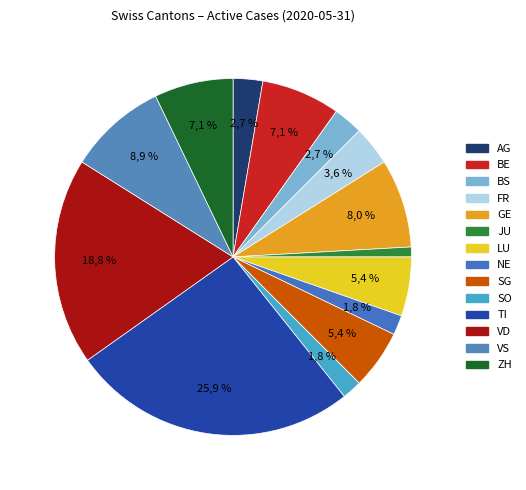

The NE slice represents 10% of the pie. True or false?

False